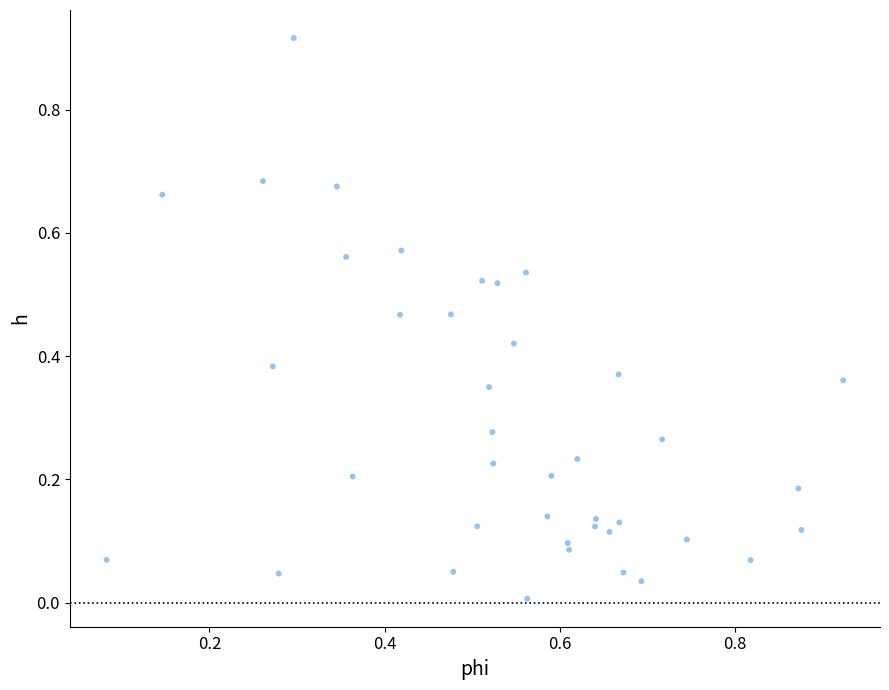

What is the range of X values (max minus min)?

0.8